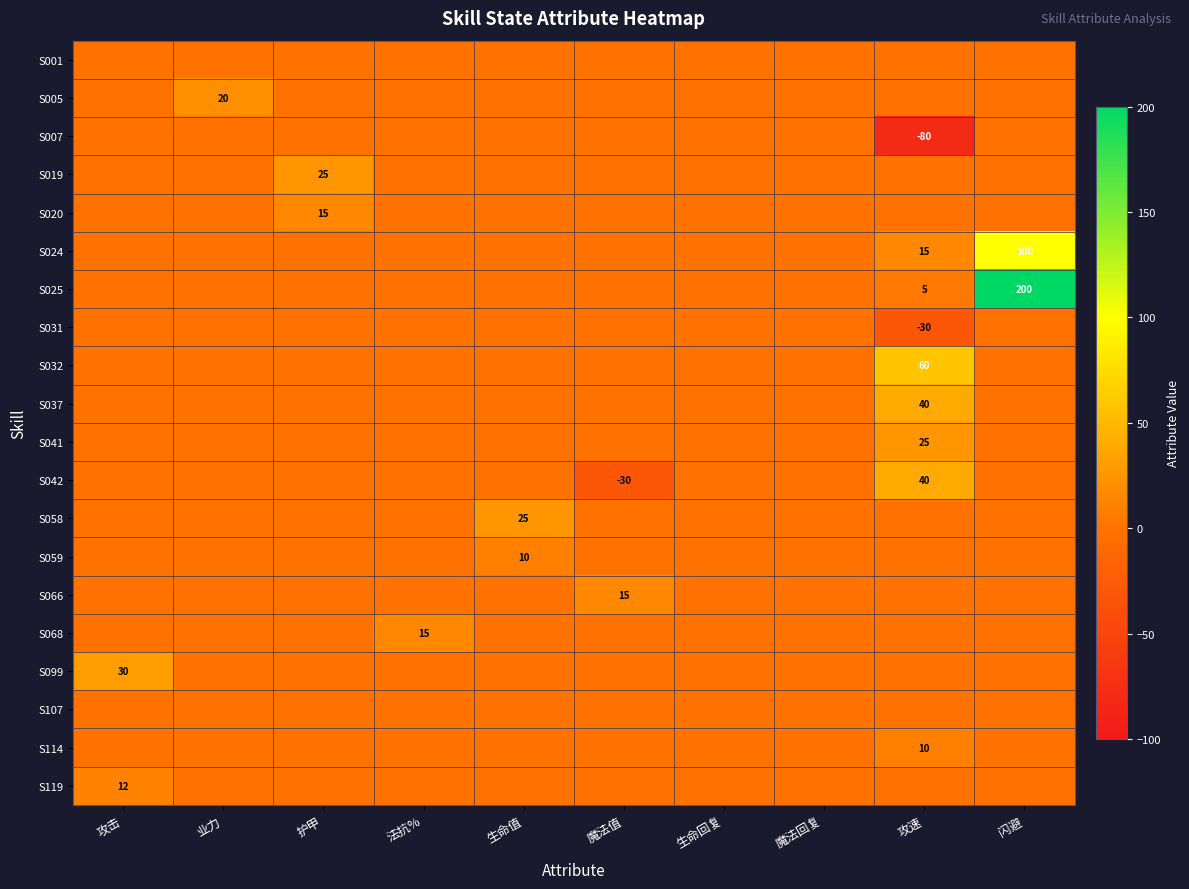

List the series in order of their peak value, highest first.

S025, S024, S032, S037, S042, S099, S019, S041, S058, S005, S020, S066, S068, S119, S059, S114, S001, S007, S031, S107